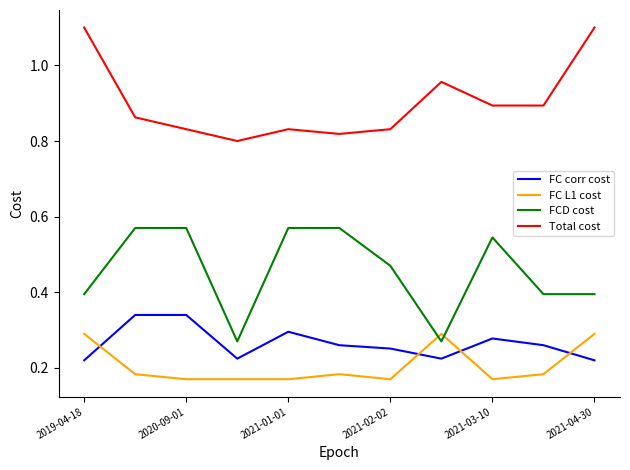

List the series in order of their peak value, lowest first.

FC L1 cost, FC corr cost, FCD cost, Total cost